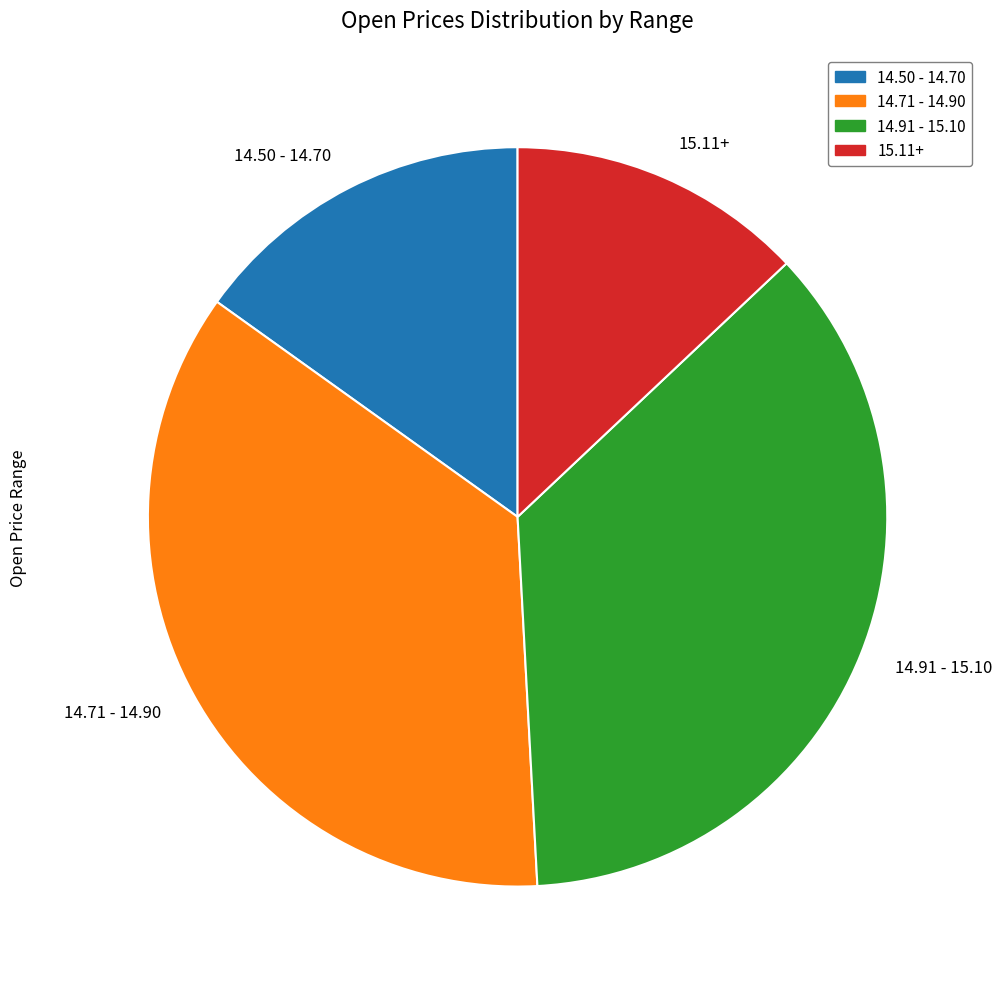

Is there a majority slice in this chart?

No